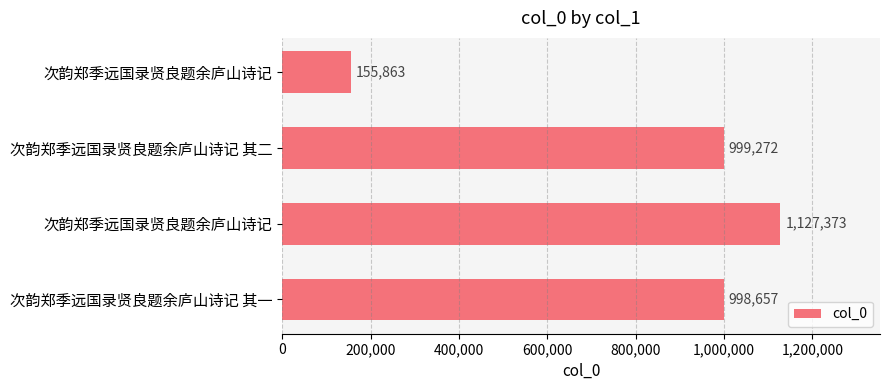

Does the chart contain any negative values?

No